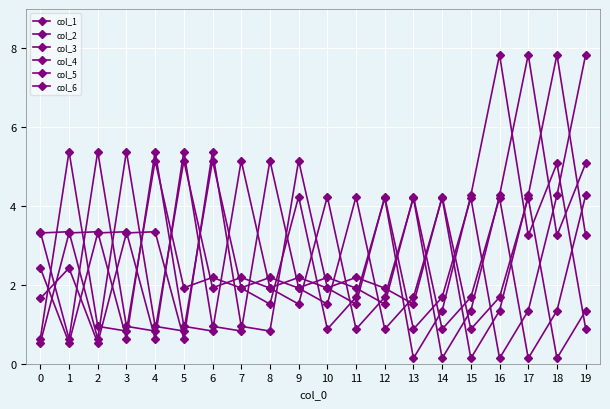

What is the value of the col_1 point at the 3rd from the left?

0.5